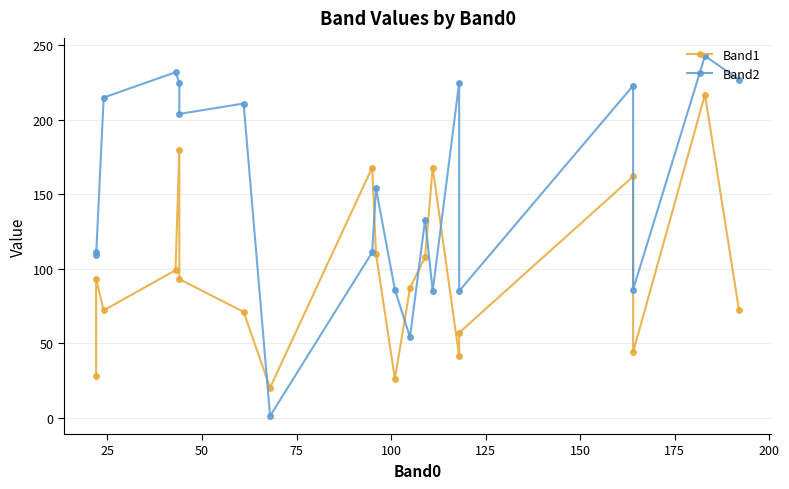

List the series in order of their overall mean, highest first.

Band2, Band1